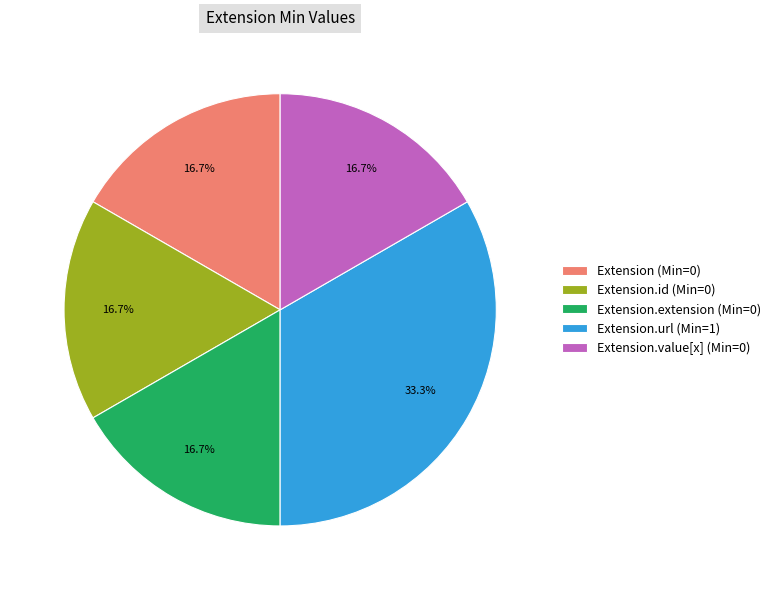

Does any single category account for the majority?

No